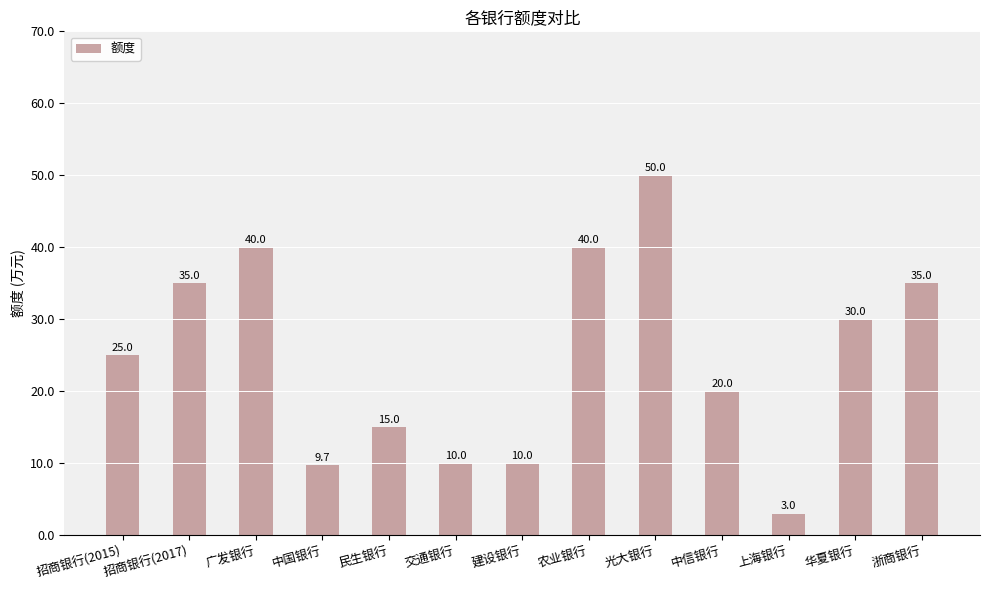

Where is the data nearest to the value 26?

招商银行(2015)